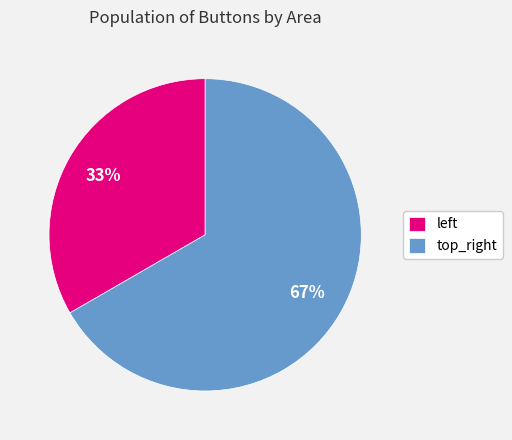

What is the largest slice in the pie chart?

top_right